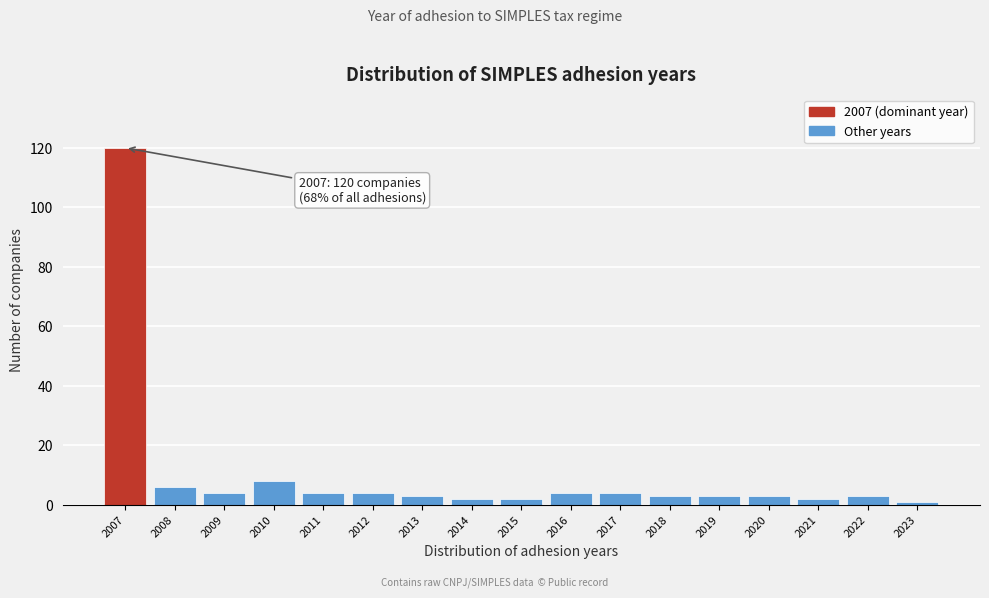

Reading left to right, transcribe all the data shown in this chart.

2007=120	2008=6	2009=4	2010=8	2011=4	2012=4	2013=3	2014=2	2015=2	2016=4	2017=4	2018=3	2019=3	2020=3	2021=2	2022=3	2023=1